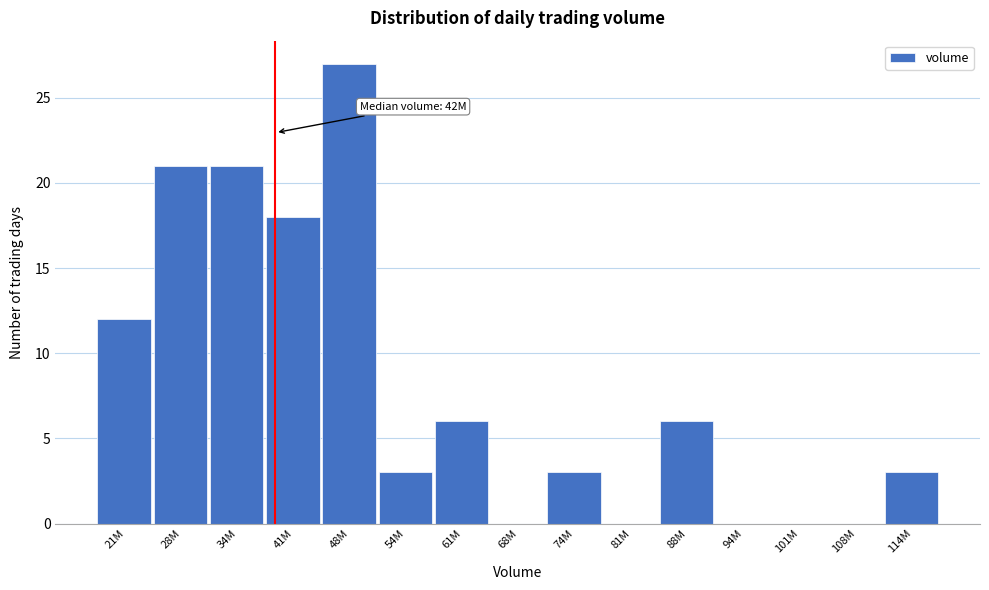

Reading left to right, list all the values displayed in this chart.

21M=12	28M=21	34M=21	41M=18	48M=27	54M=3	61M=6	68M=0	74M=3	81M=0	88M=6	94M=0	101M=0	108M=0	114M=3